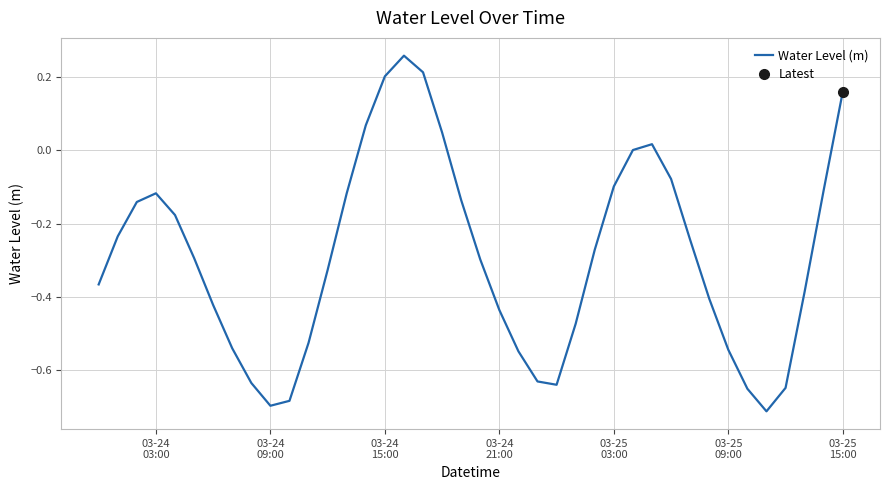

What is the difference between the maximum and minimum values?

1.0